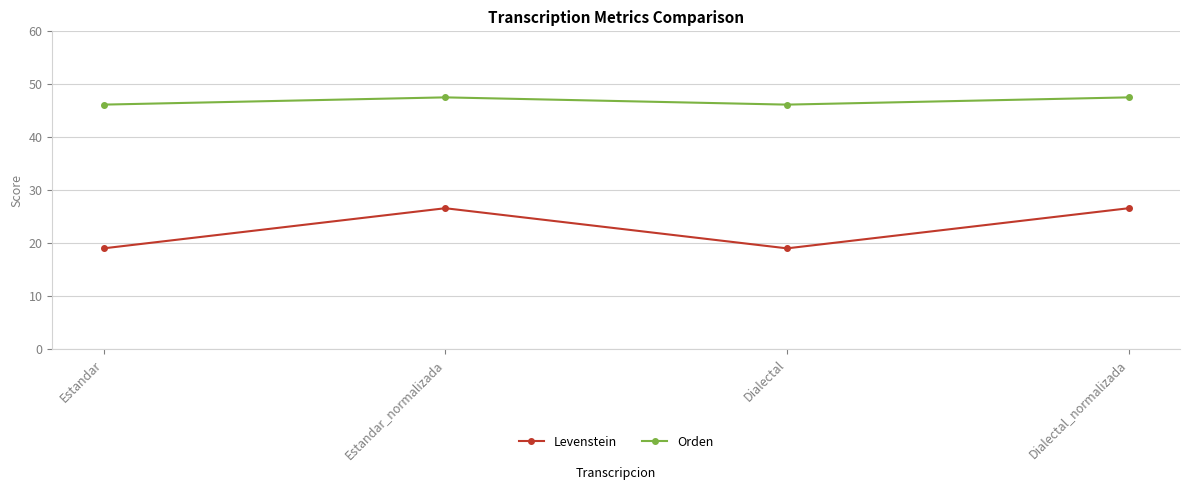

At which category does Levenstein reach its first local peak?

Estandar_normalizada